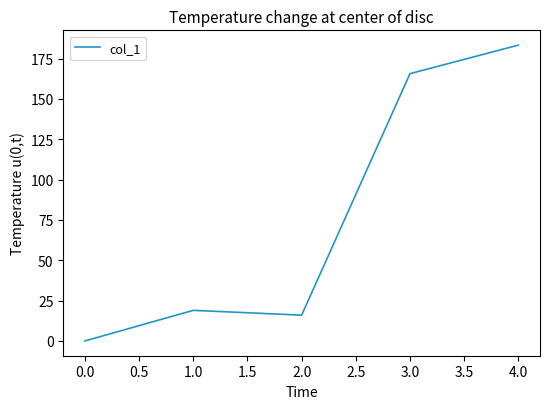

Reading right to left, list all the values displayed in this chart.

183.4	165.7	16.0	19.0	0.0